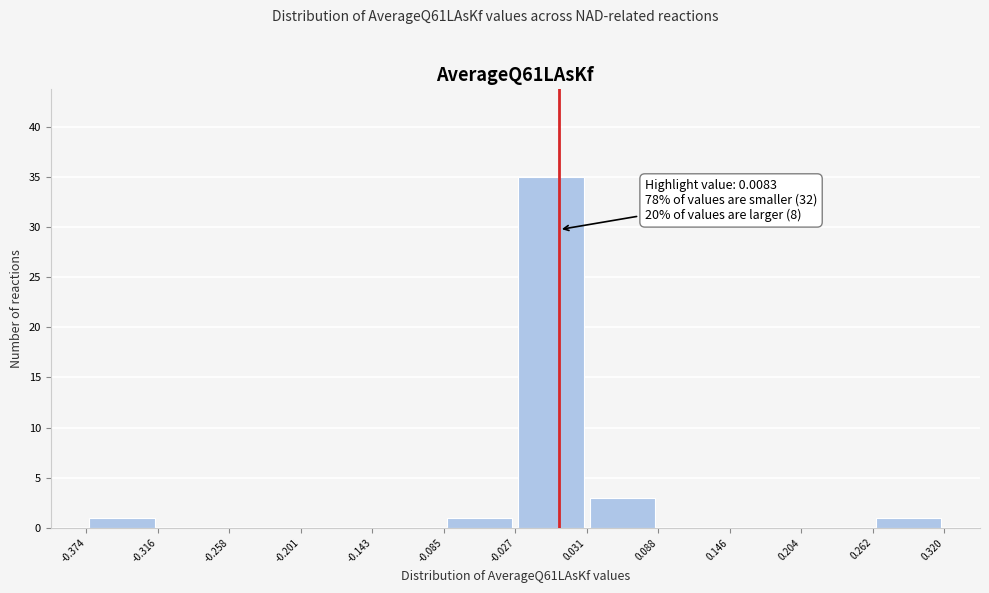

Which range on the x-axis has the tallest bar?

-0.027 to 0.031